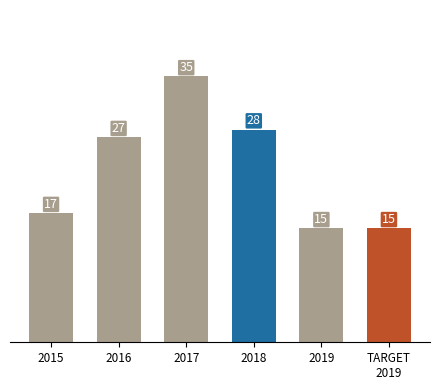

What is the difference between the maximum and second lowest values?

20